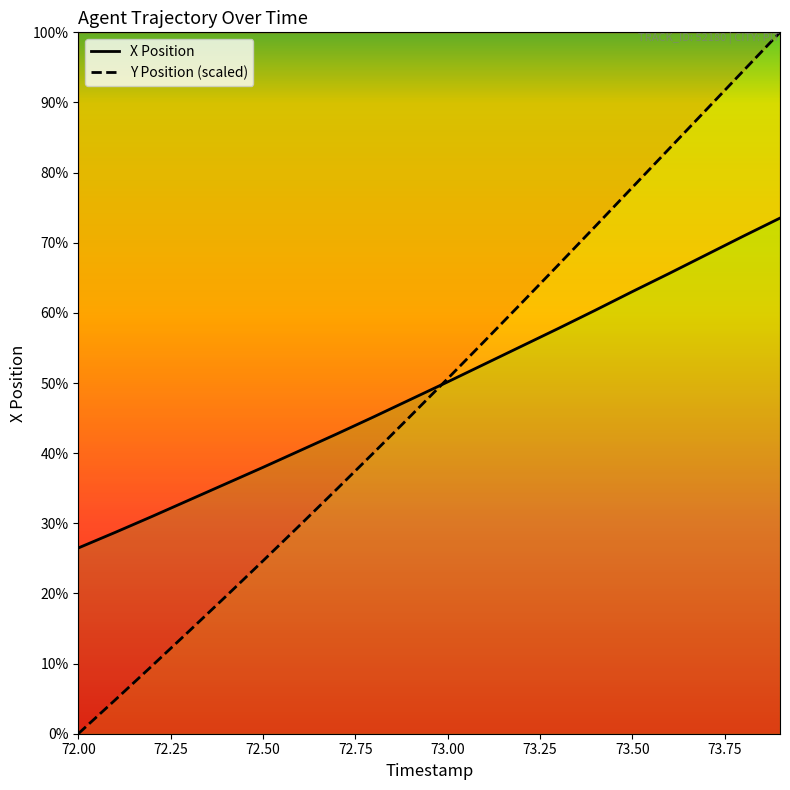

Is the value of Y Position (scaled) at 73.25 greater than the value of X Position at 19?

No